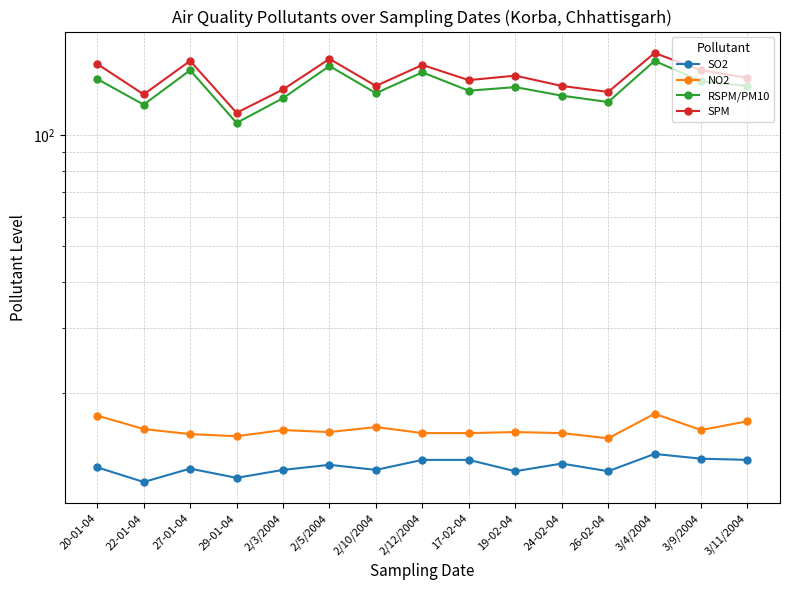

What value does the SPM series have at 2/5/2004?

161.0